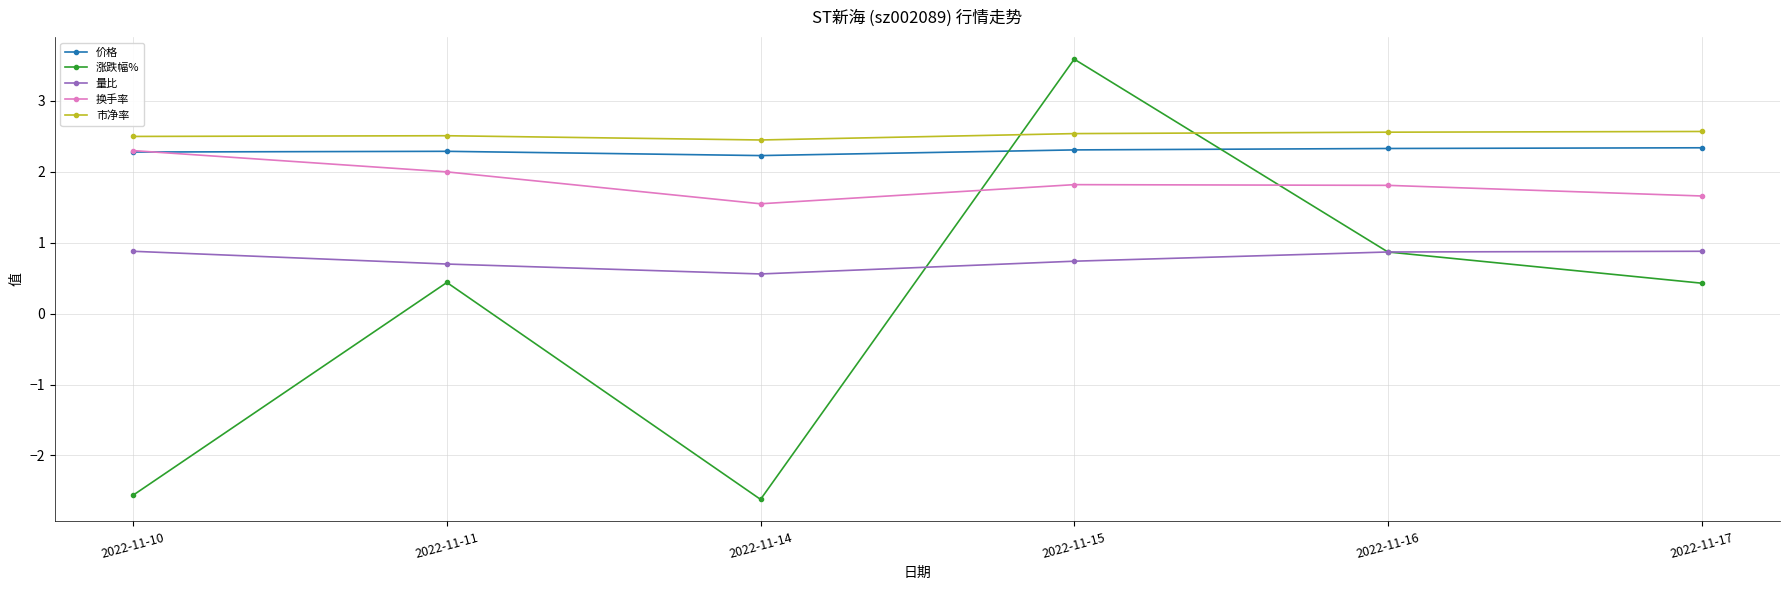

Where is 量比 nearest to the value 0?

2022-11-14